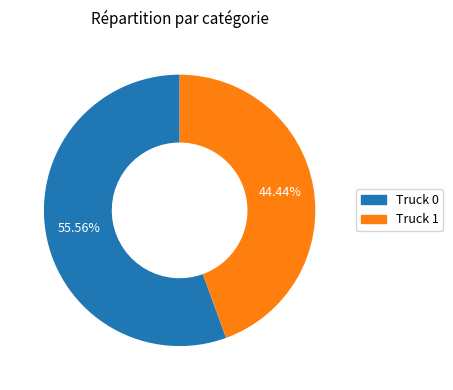

To the nearest percent, what is the combined percentage of Truck 0 and Truck 1?

100%